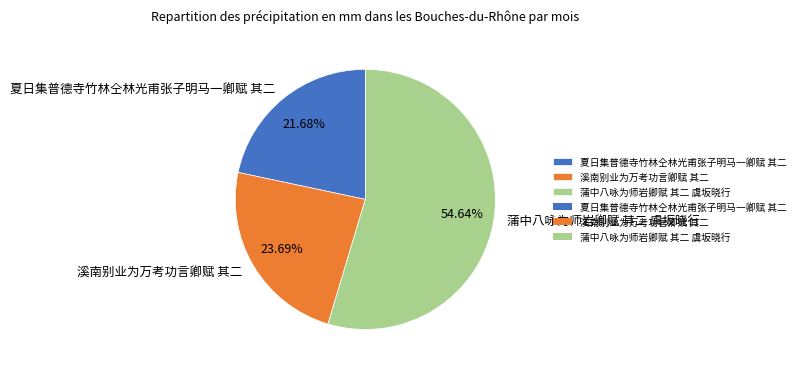

Approximately how many times larger is the value at 溪南别业为万考功言卿赋 其二 compared to 夏日集普德寺竹林仝林光甫张子明马一卿赋 其二?

1.1